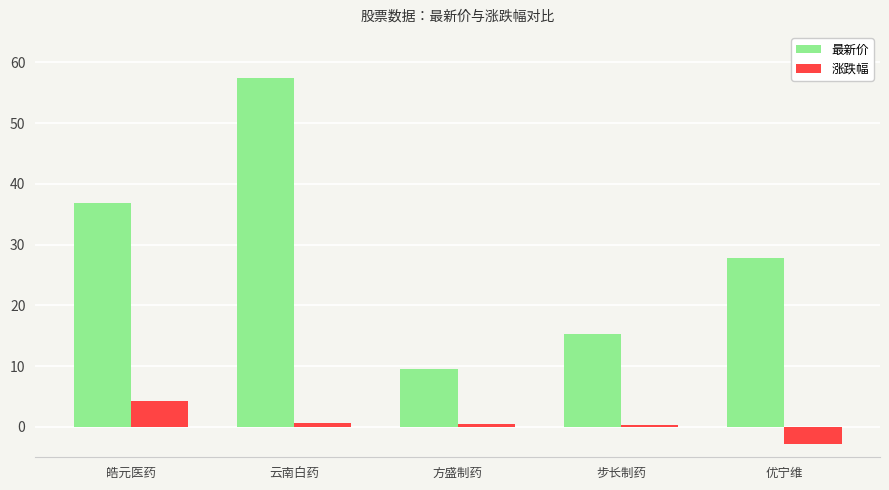

How many values in the 最新价 series are below 27?

2